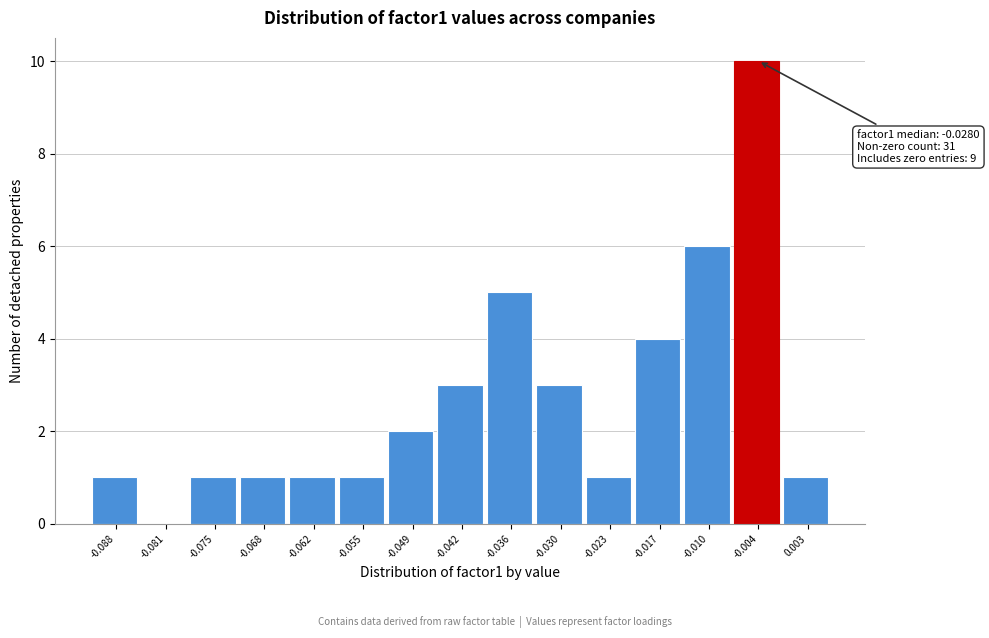

Reading right to left, list all the values displayed in this chart.

0.003=1	-0.004=10	-0.010=6	-0.017=4	-0.023=1	-0.030=3	-0.036=5	-0.042=3	-0.049=2	-0.055=1	-0.062=1	-0.068=1	-0.075=1	-0.081=0	-0.088=1